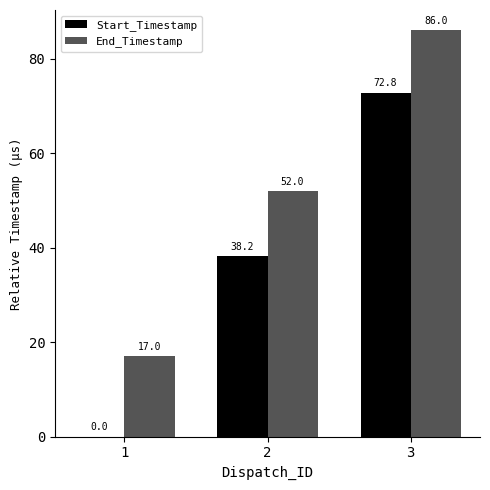

How many values in the End_Timestamp series exceed 52?

2